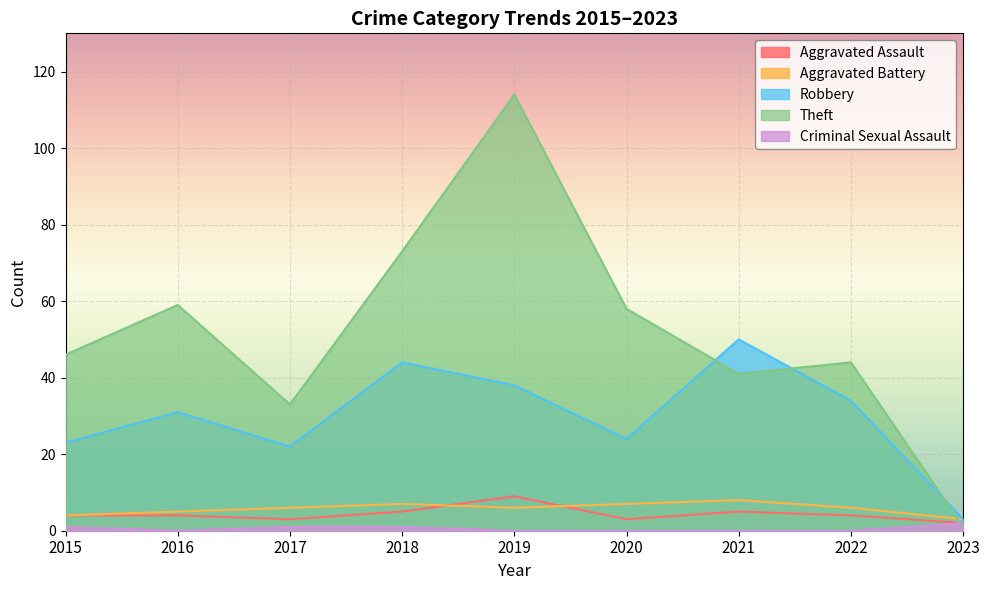

Does the chart display data point markers on the line(s)?

No